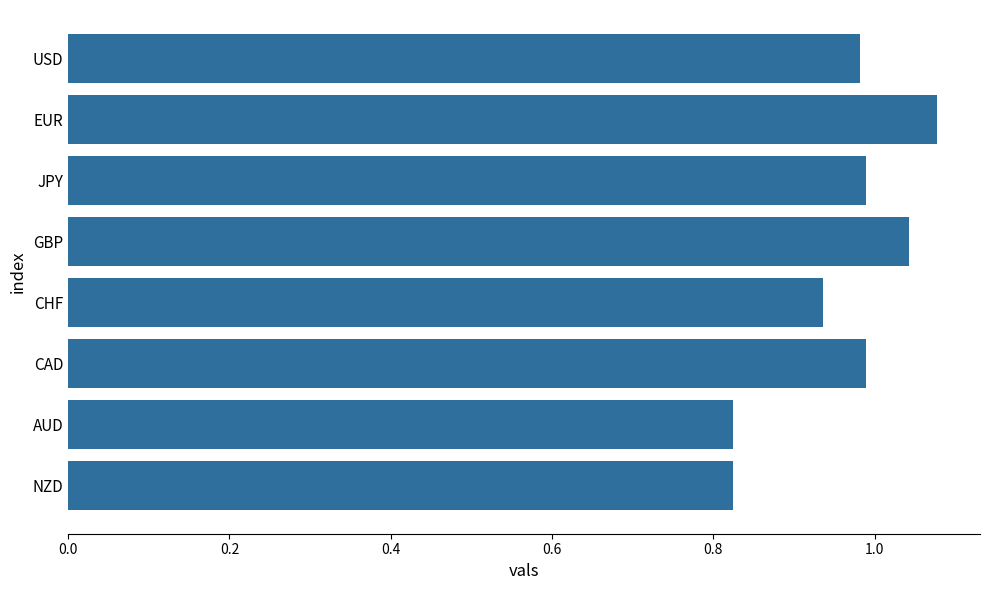

What is the sum of the values at EUR and NZD?

1.9